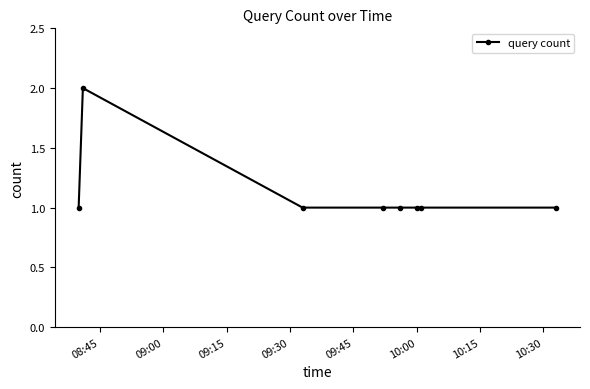

What is the sum of all values?

9